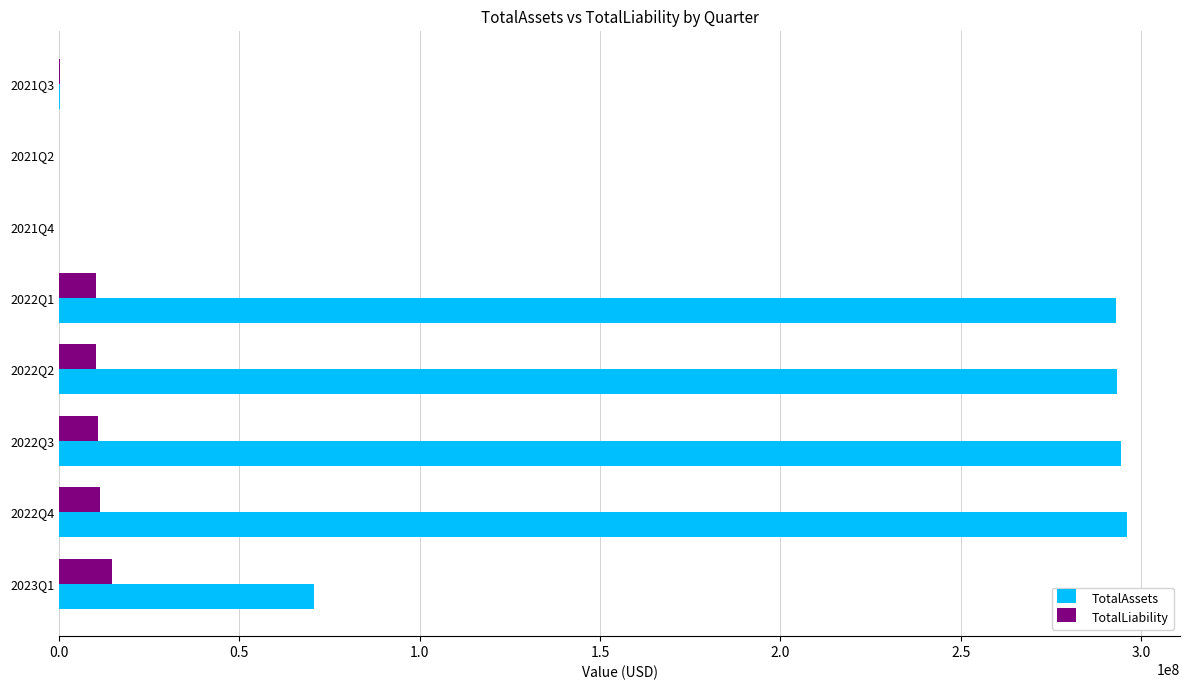

The value of TotalAssets at 2022Q1 is 293176080.0. True or false?

True